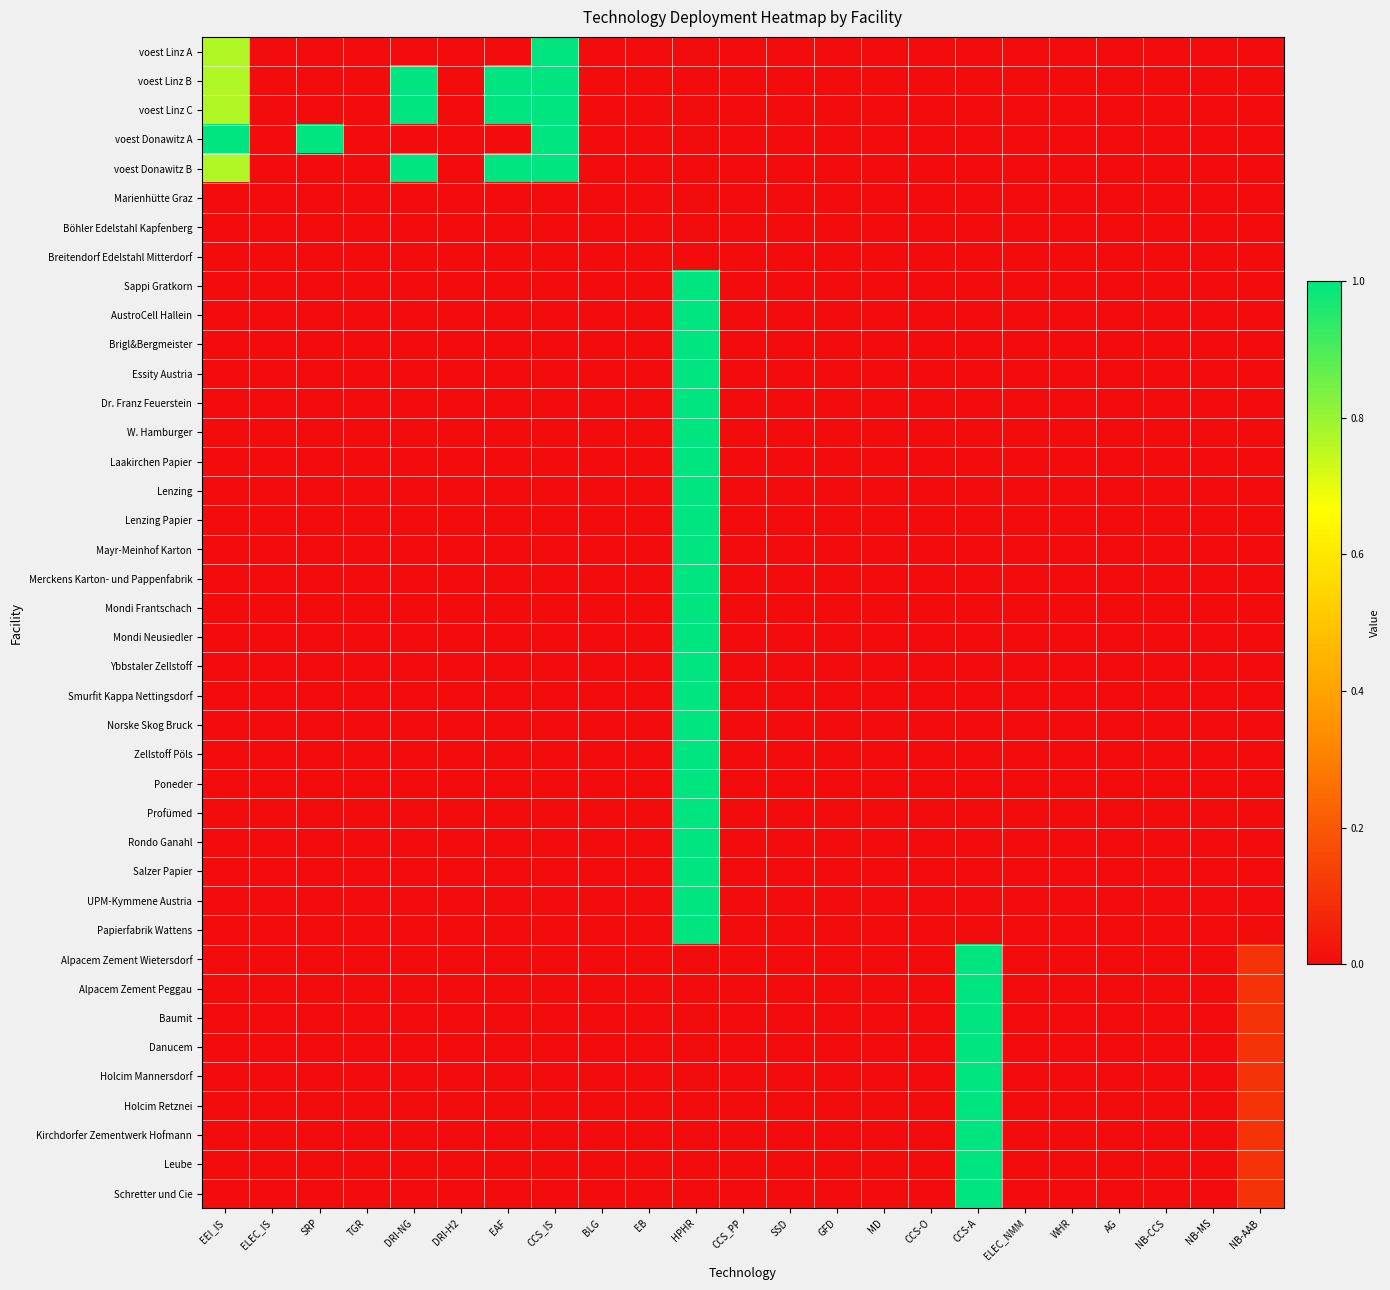

At which category is the sum across all series the highest?

HPHR